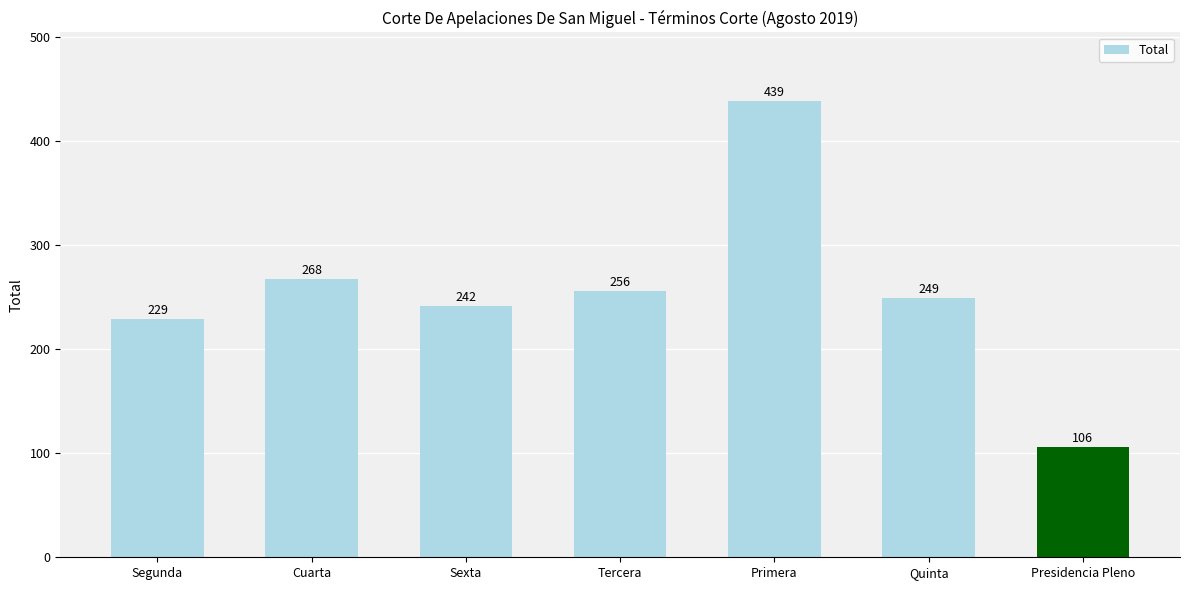

What is the label of the 6th bar from the right?

Cuarta